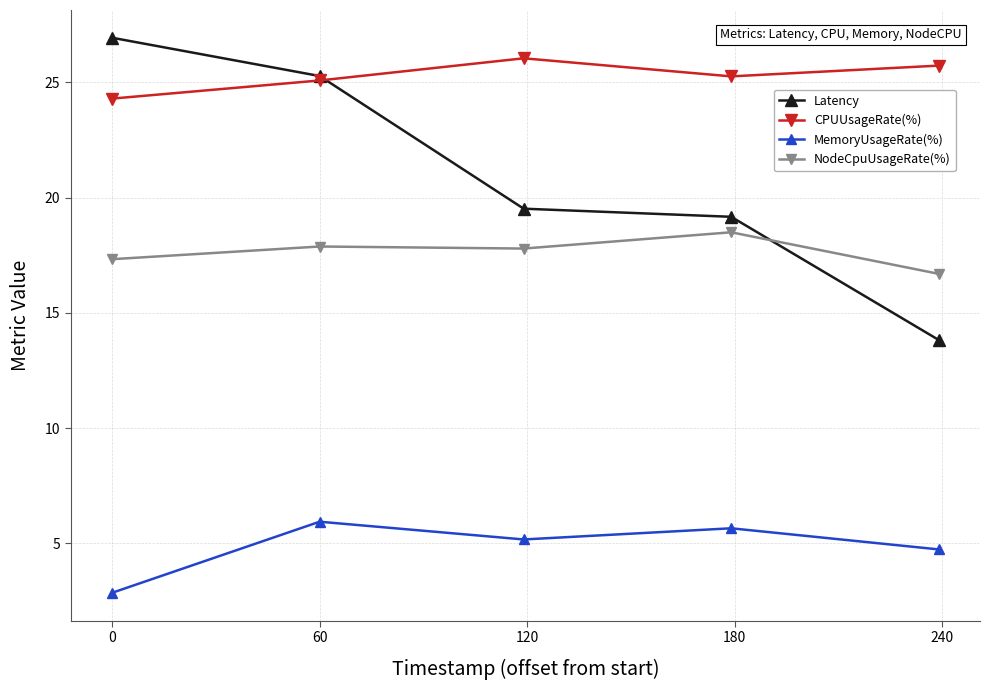

Which series has the largest total across all categories?

CPUUsageRate(%)